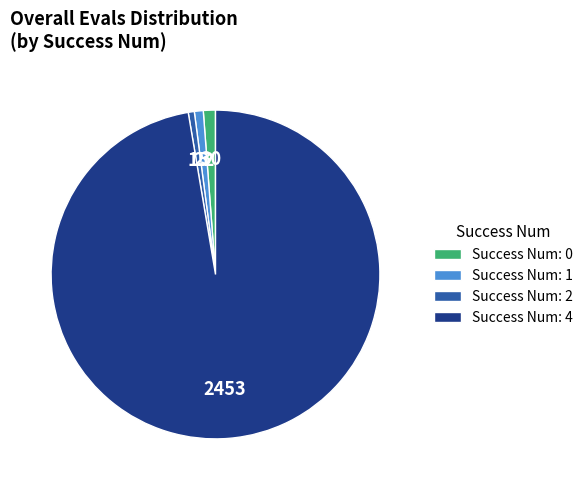

Is Success Num: 2 the majority of the pie?

No